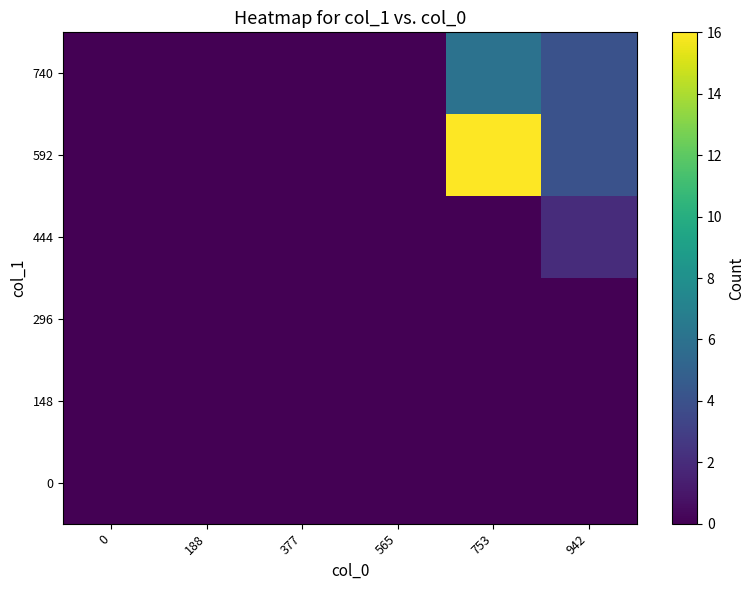

How many categories are shown in the chart?

6